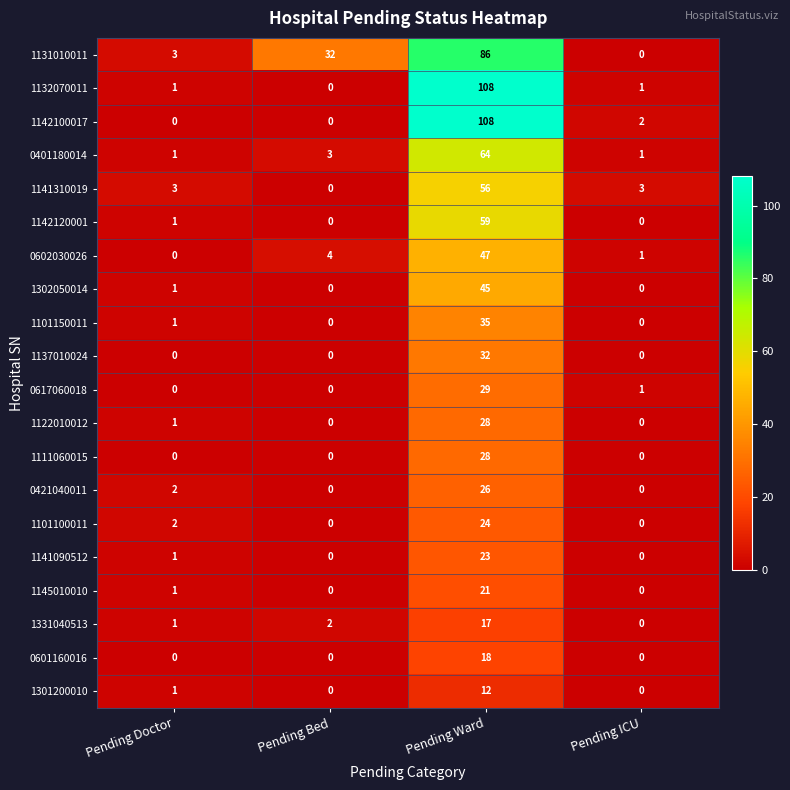

The 1137010024 series shows -14 at Pending ICU. True or false?

False